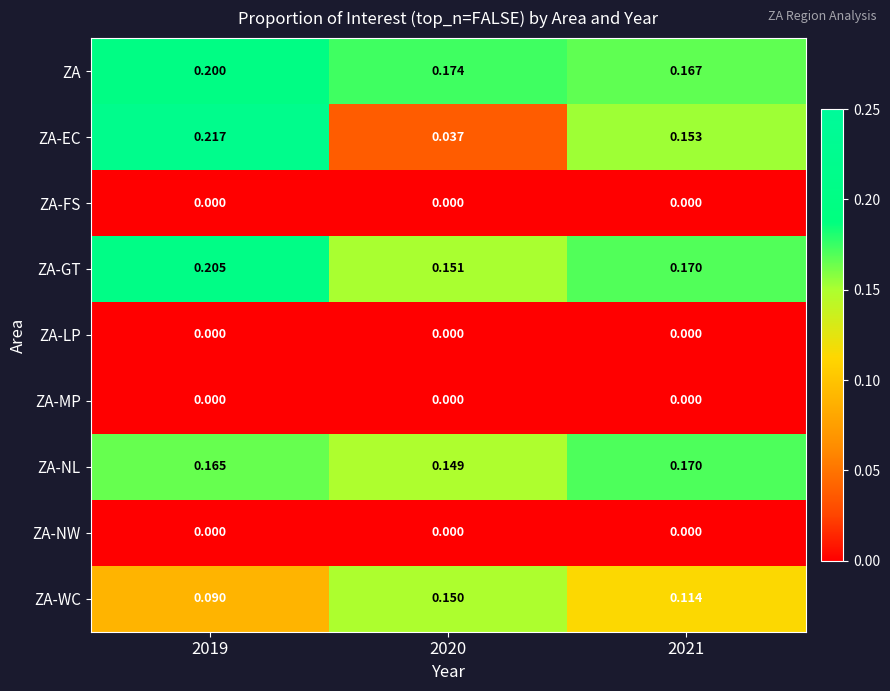

Which series has the largest total across all categories?

ZA